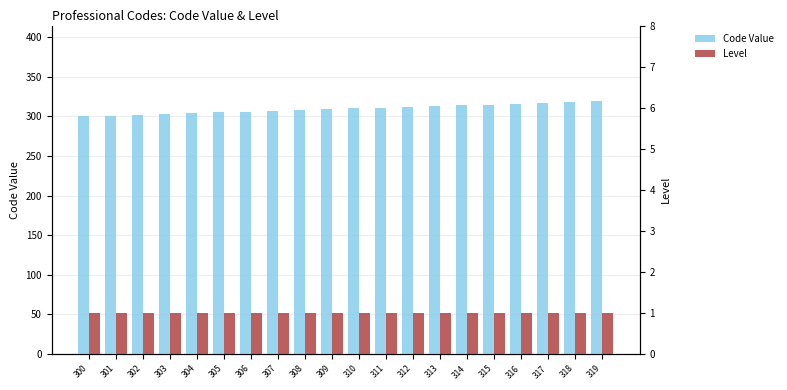

What is the sum of the Level values at 319 and 311?

2